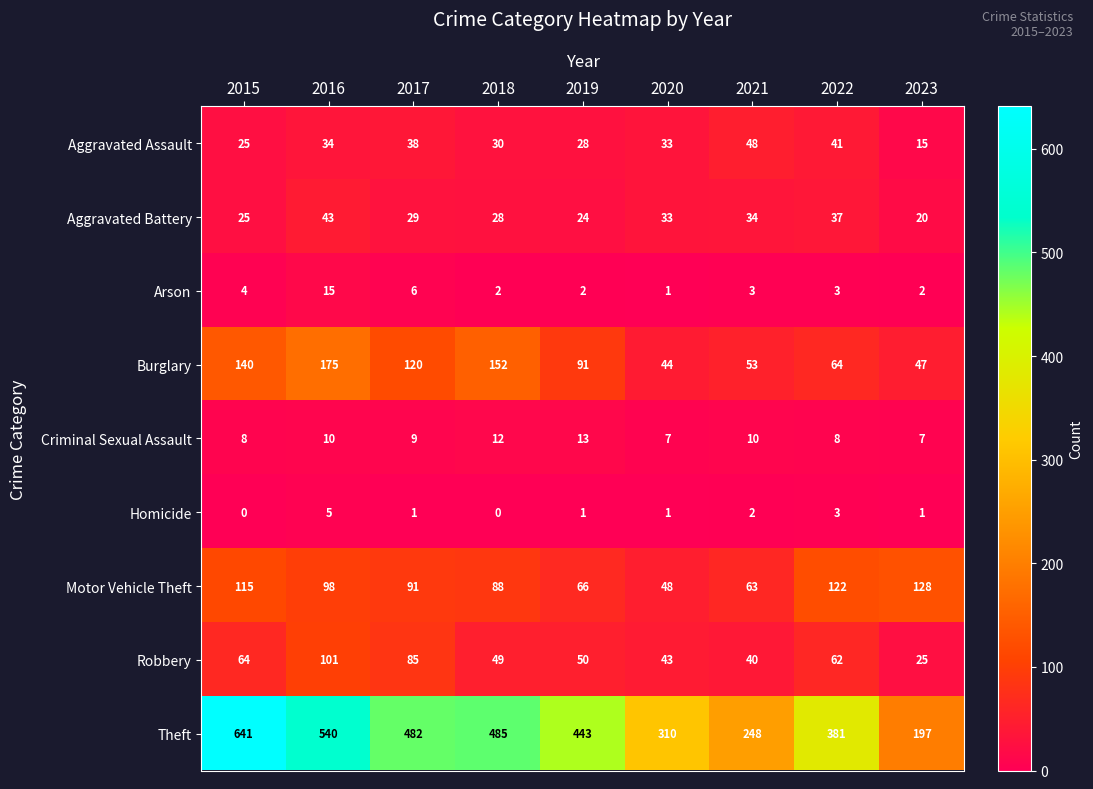

How many series are shown in this chart?

9